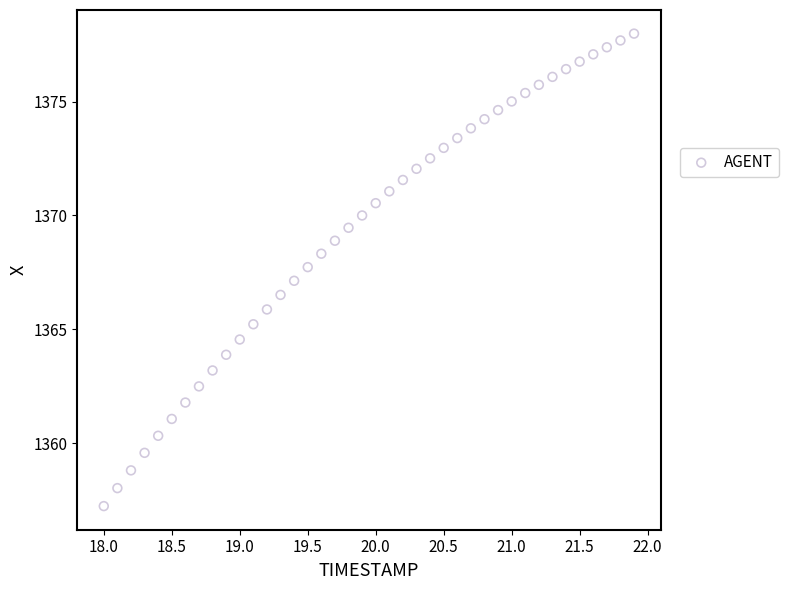

What is the range of Y values (max minus min)?

20.8